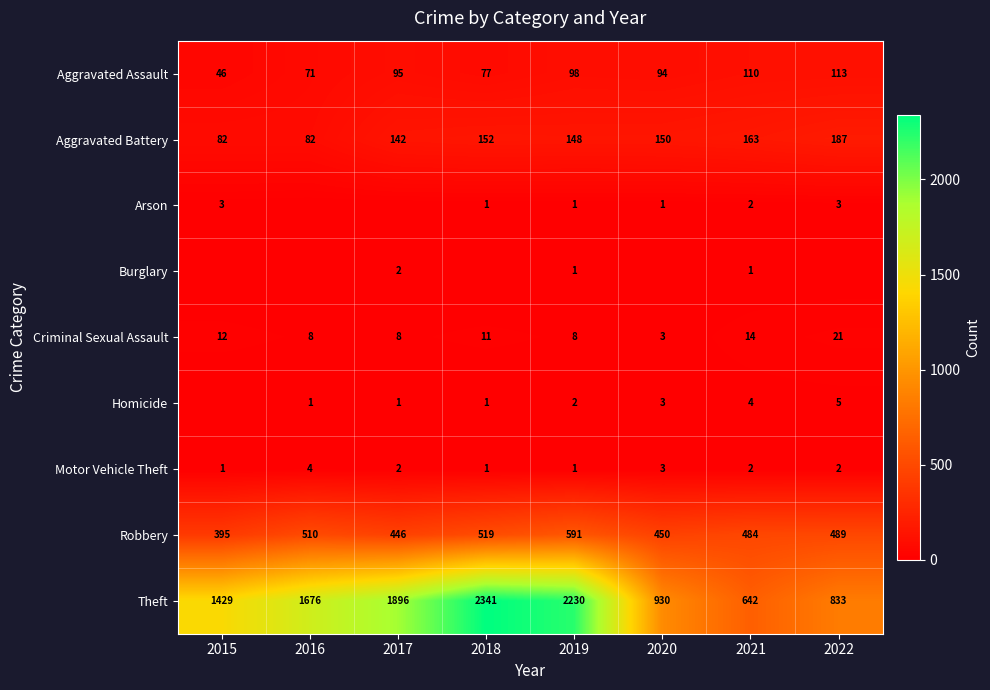

True or false: Motor Vehicle Theft has a value of 2 at 2022.

True